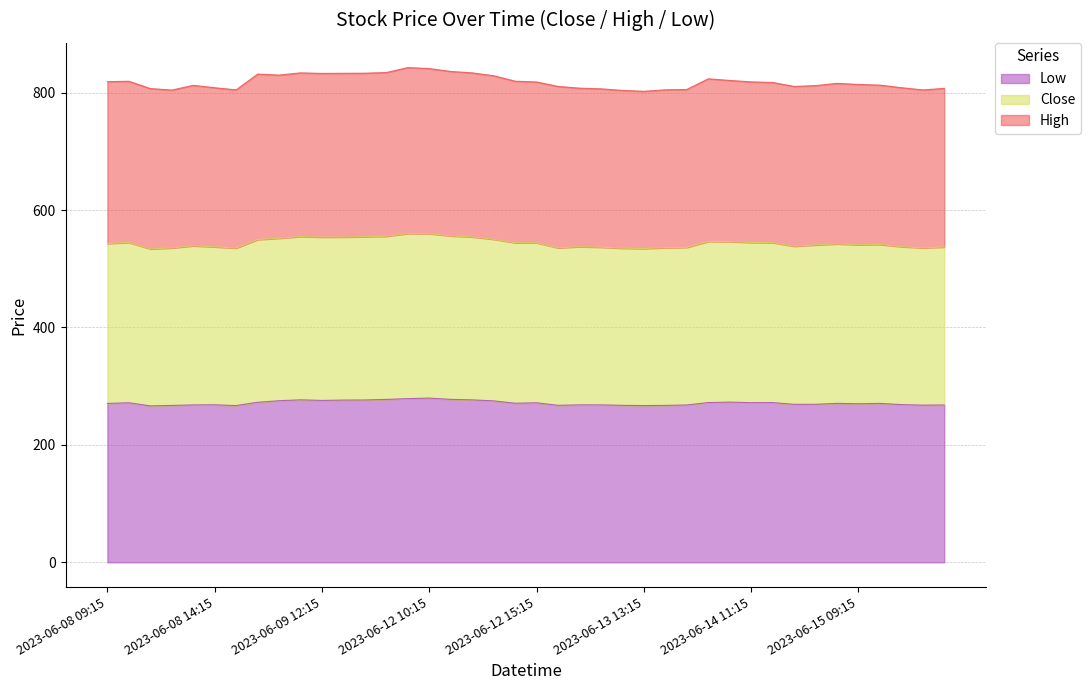

What is the value of the Close point at the 23rd from the left?

537.6